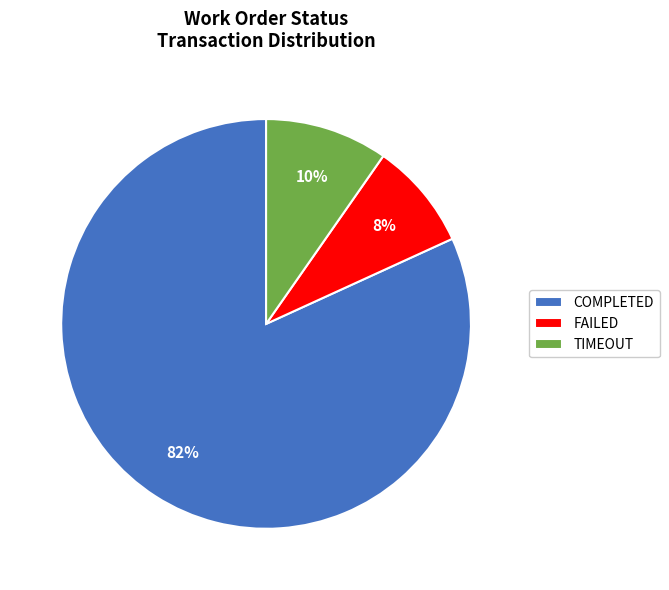

Which has a higher value, FAILED or COMPLETED?

COMPLETED